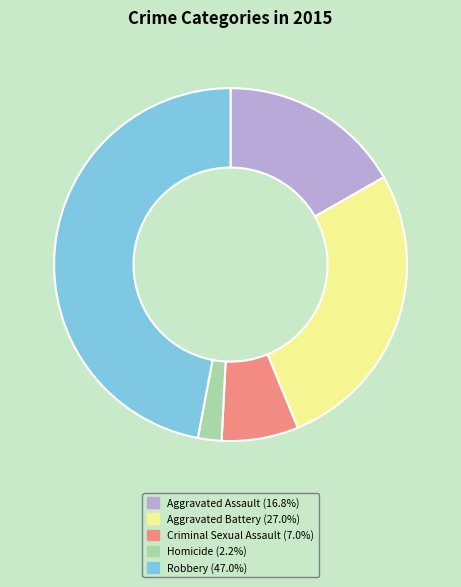

Is Criminal Sexual Assault the majority of the pie?

No